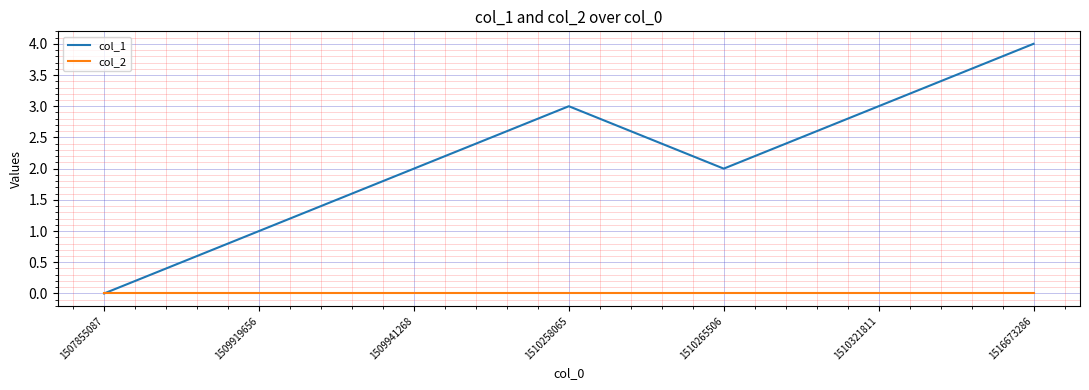

Is the value of col_1 at 1510265506 greater than the value of col_2 at 1510265506?

Yes